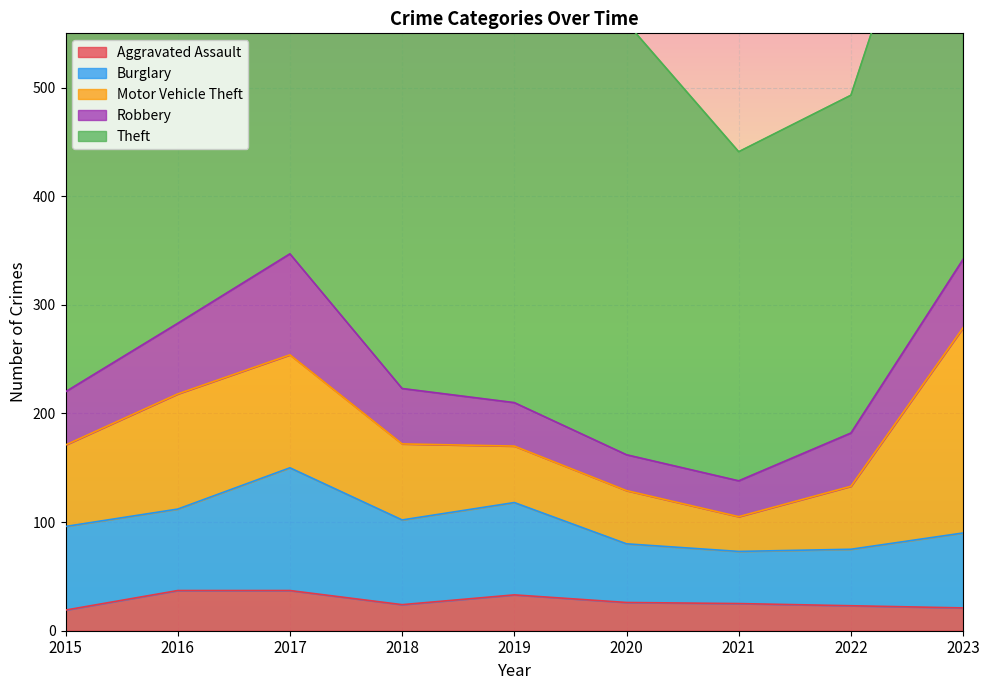

List the series in order of their peak value, lowest first.

Aggravated Assault, Robbery, Burglary, Motor Vehicle Theft, Theft